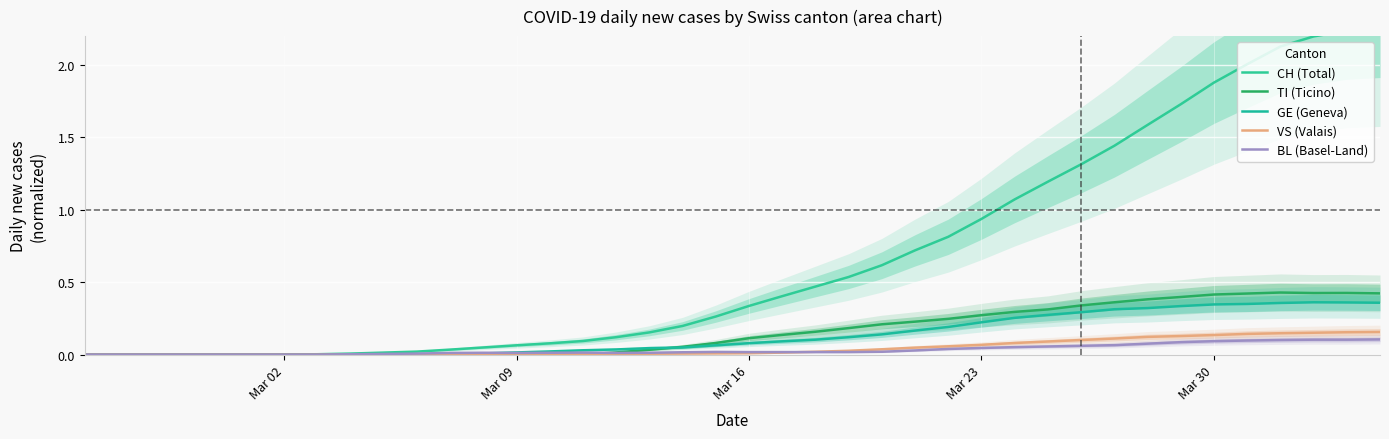

True or false: TI (Ticino) has a value of 0.0 at Mar 02.

True